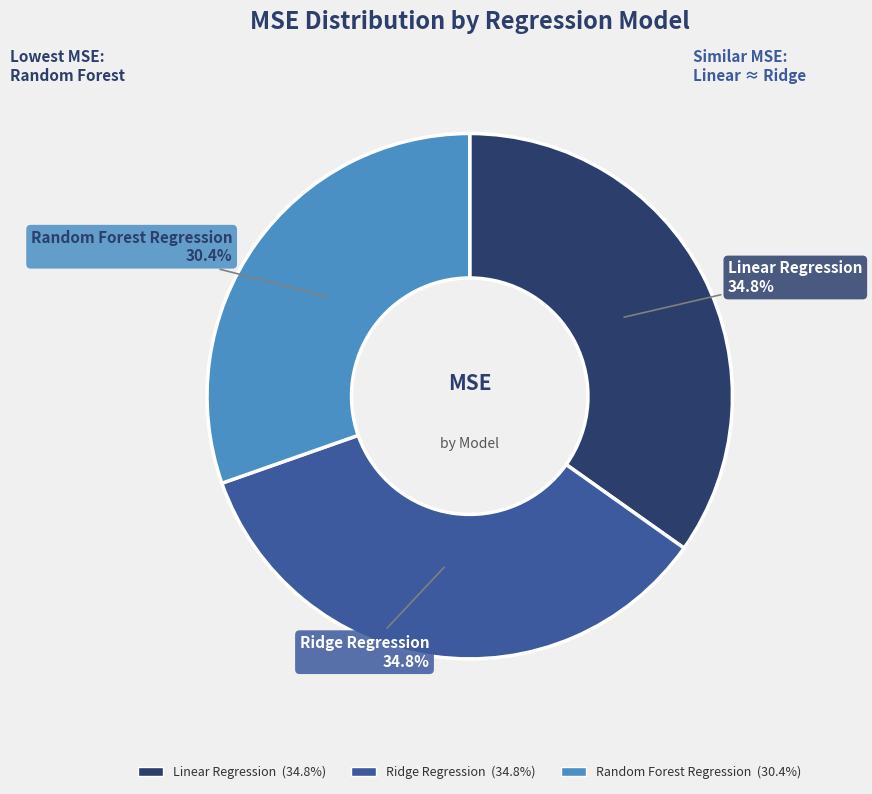

Is there a majority slice in this chart?

No